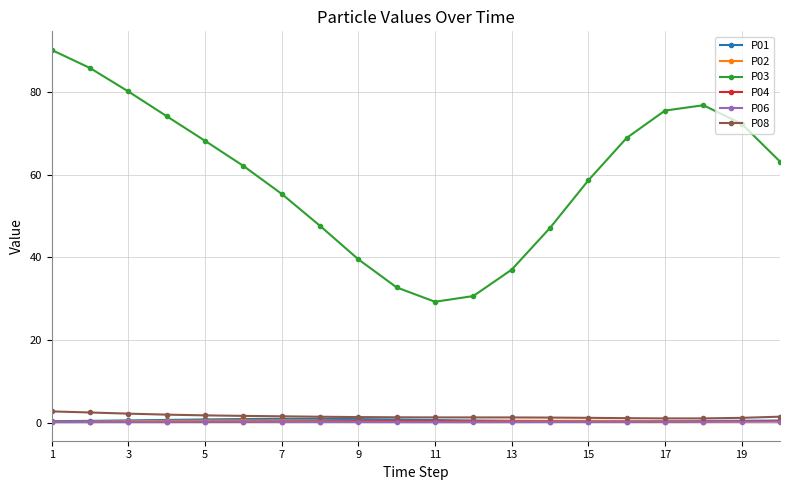

True or false: P03 has more than 1 points higher than both neighbors.

False